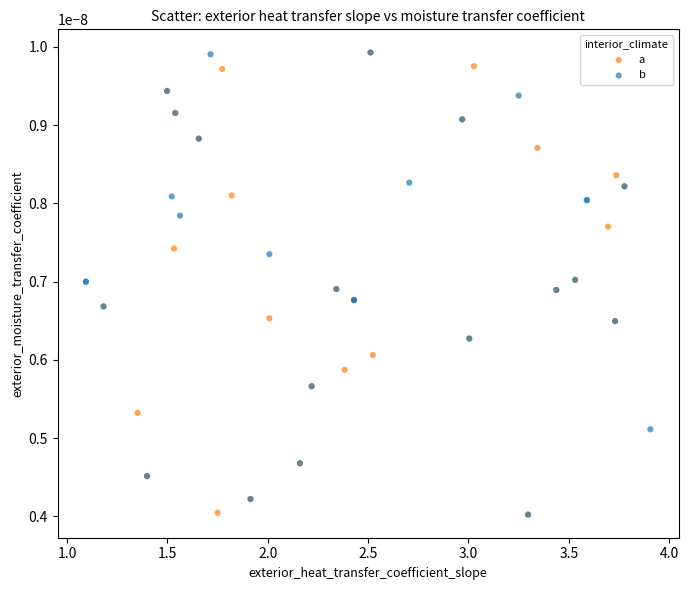

What are all the series names shown in the legend?

a, b